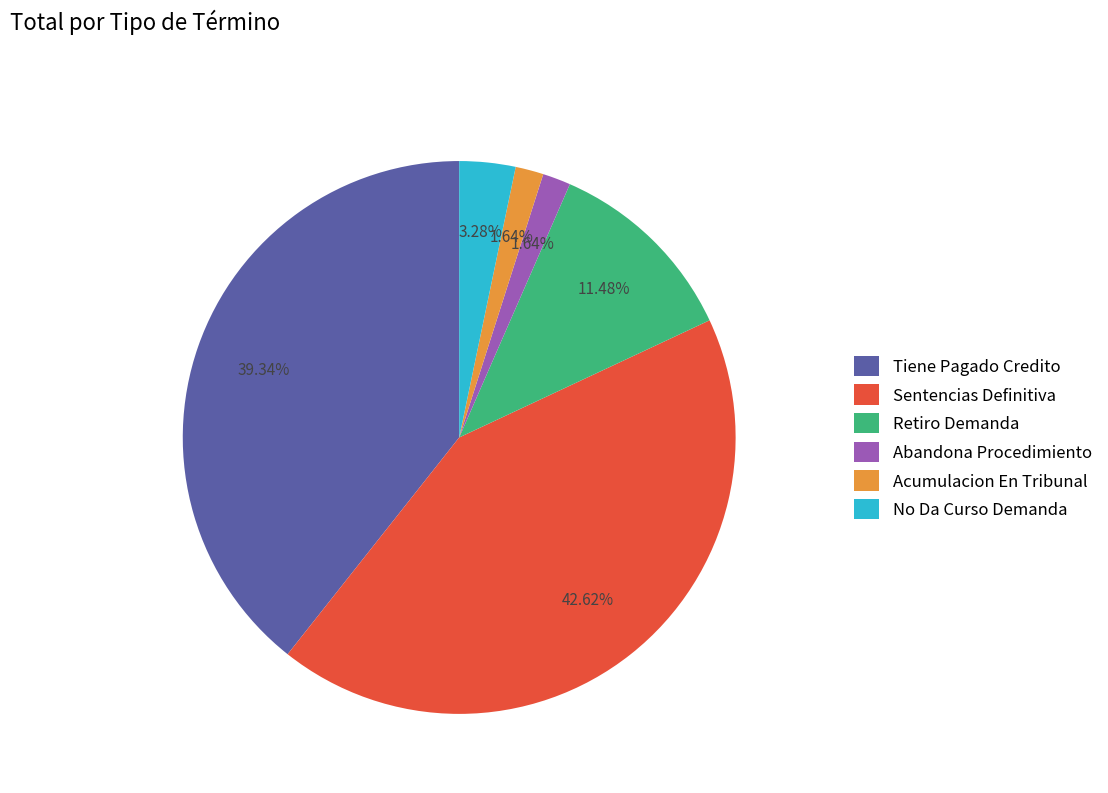

True or false: Retiro Demanda accounts for 11% of the total.

True